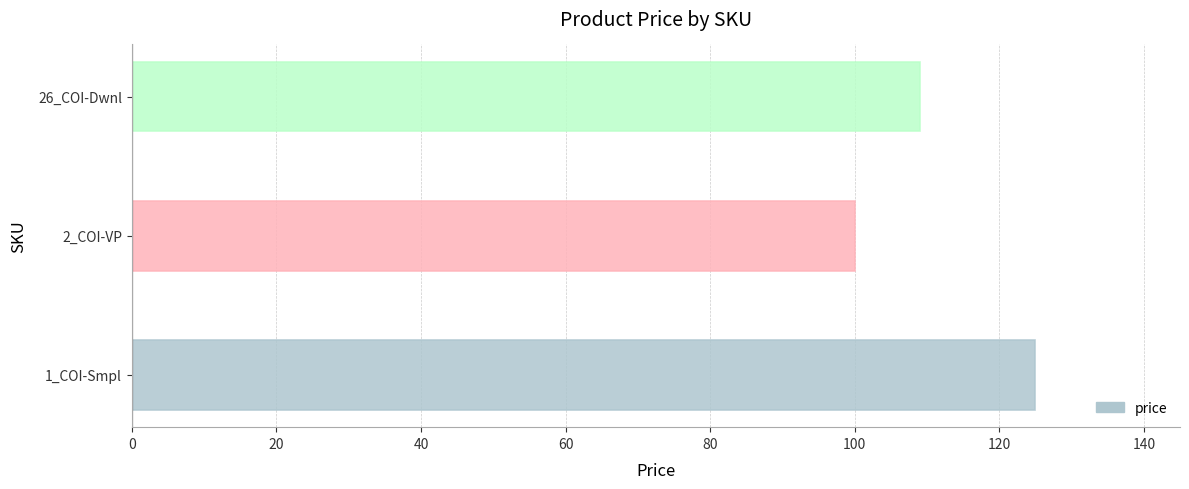

Rank the categories by value from lowest to highest.

2_COI-VP, 26_COI-Dwnl, 1_COI-Smpl